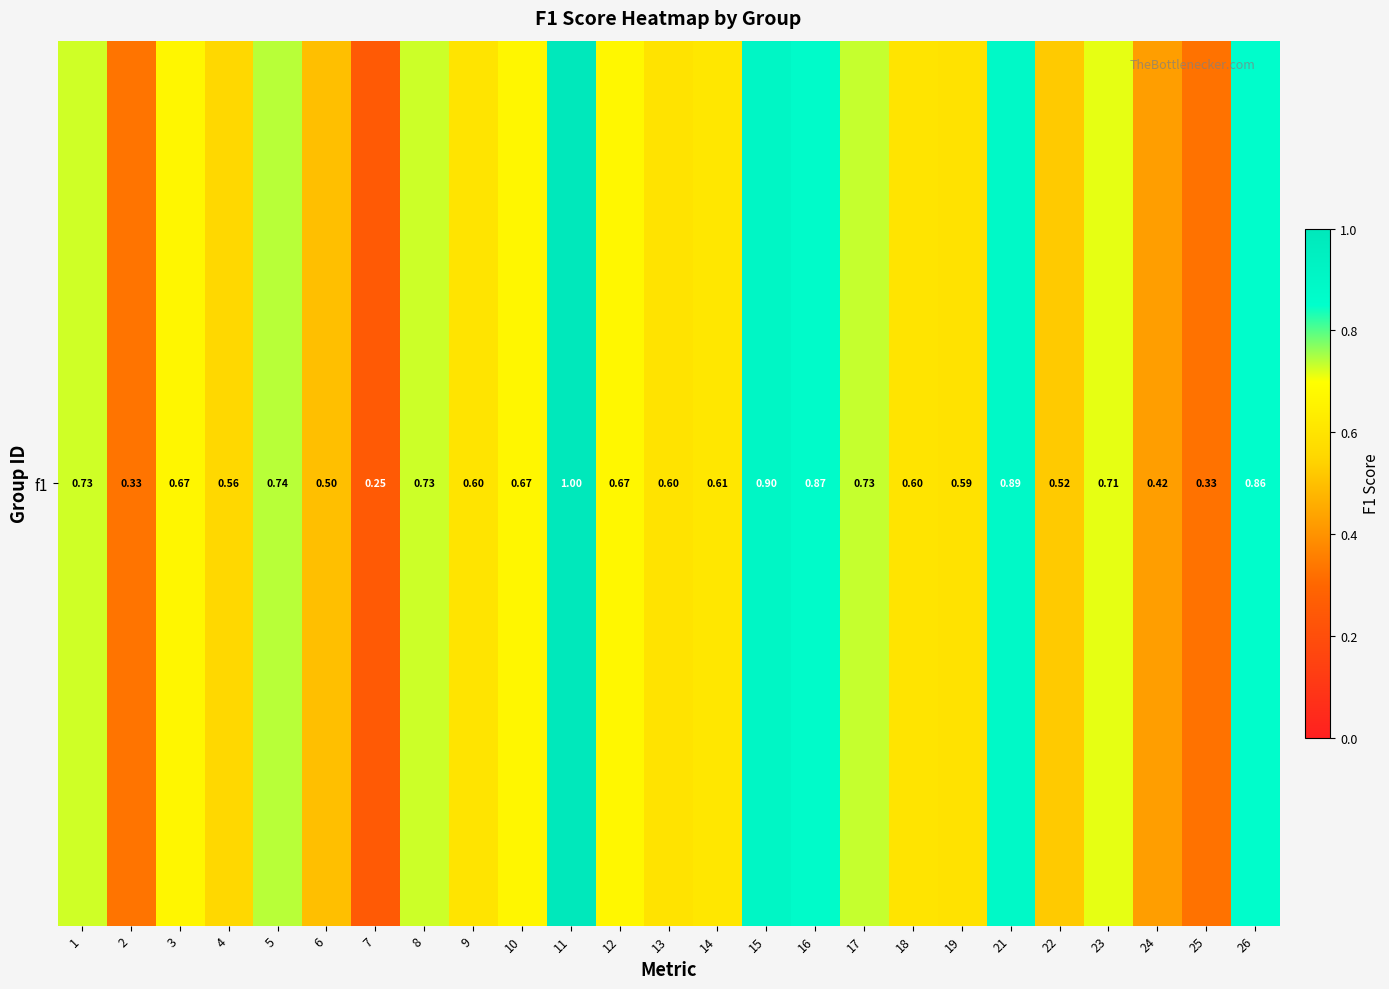

List the labels in order of value, smallest first.

7, 25, 2, 24, 6, 22, 4, 19, 13, 9, 18, 14, 3, 10, 12, 23, 1, 8, 17, 5, 26, 16, 21, 15, 11